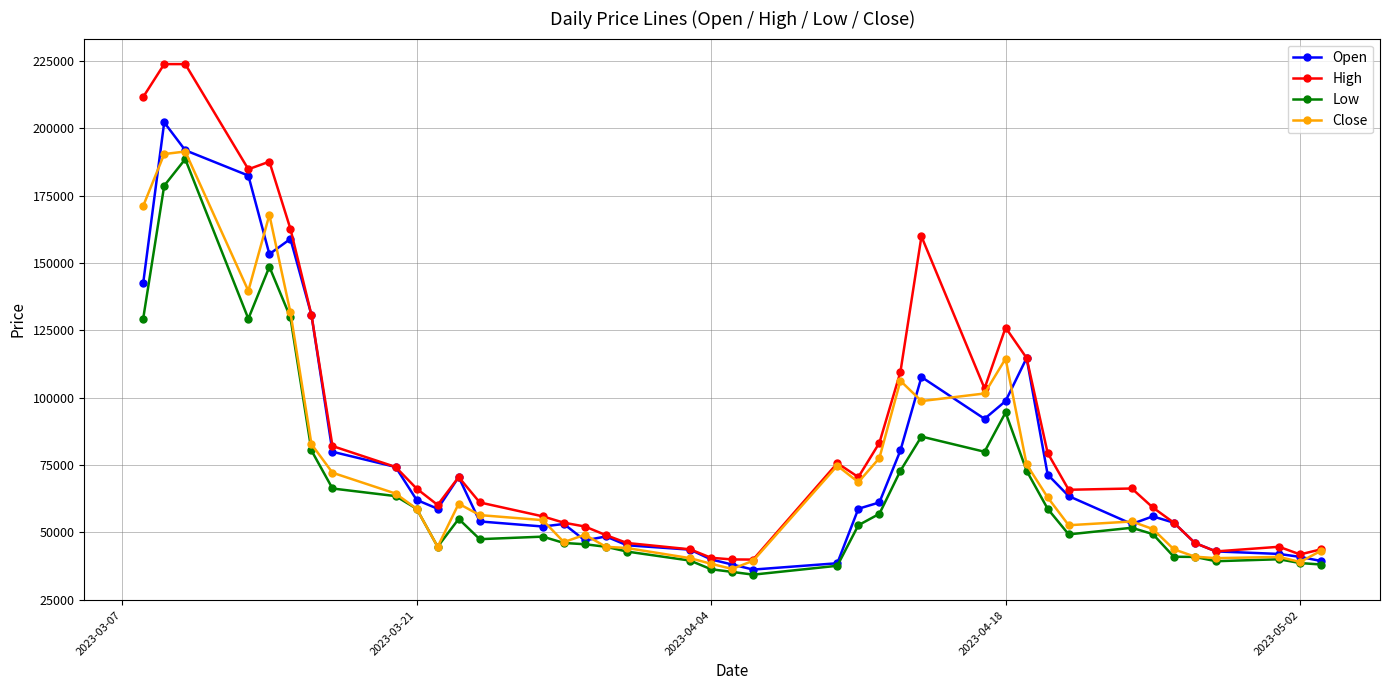

What is the maximum value for Close?

191391.8